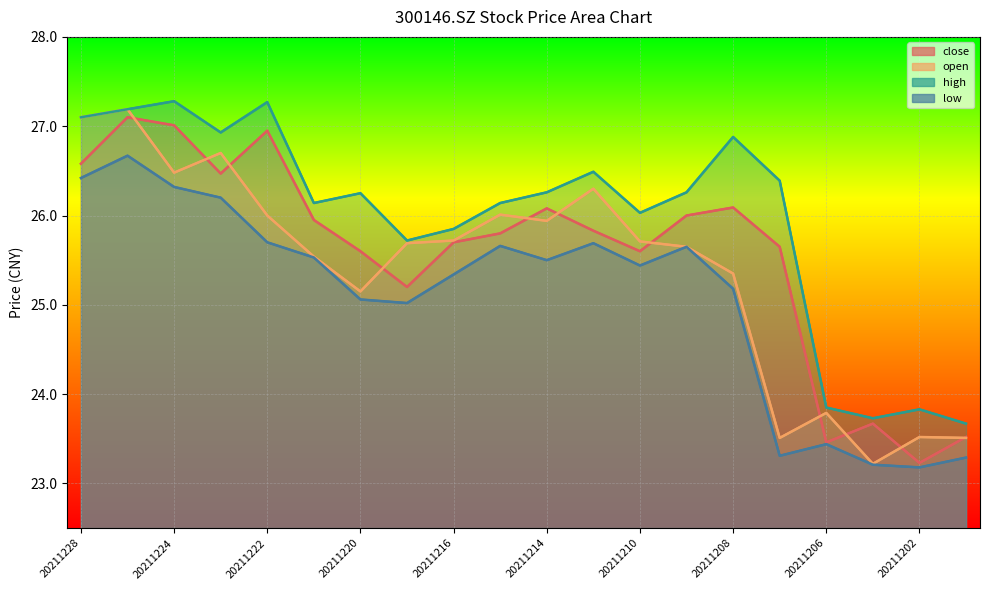

True or false: close and low cross at least once.

False